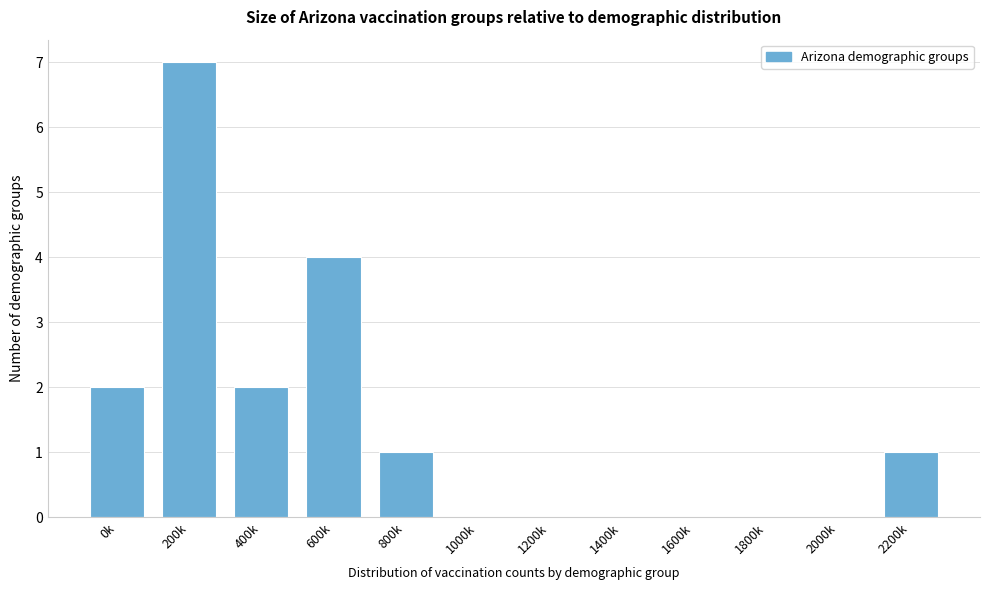

Reading left to right, transcribe all the data shown in this chart.

0k=2	200k=7	400k=2	600k=4	800k=1	1000k=0	1200k=0	1400k=0	1600k=0	1800k=0	2000k=0	2200k=1